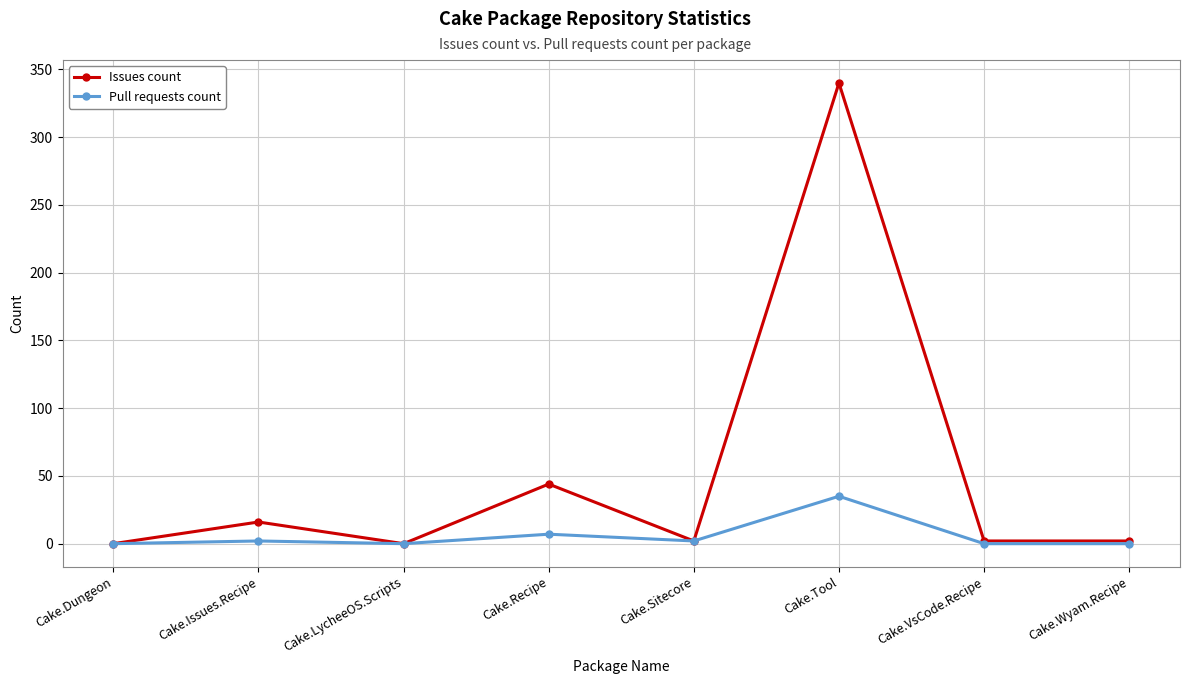

Rank the series by their maximum value, from highest to lowest.

Issues count, Pull requests count